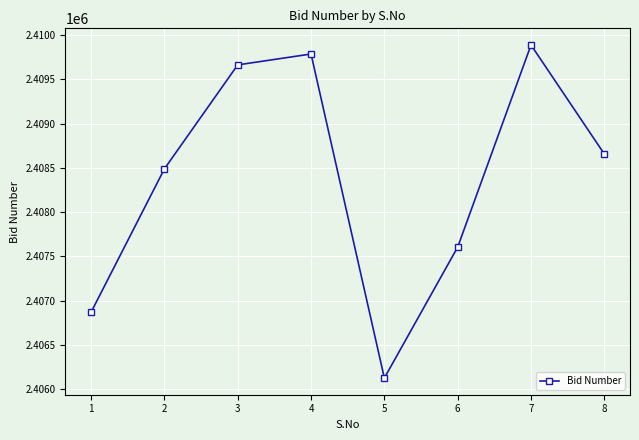

True or false: there are more than 0 points higher than both neighbors.

True